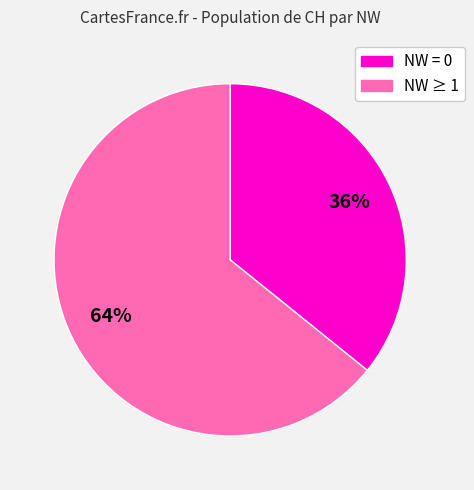

Is there any slice that represents more than half of the pie?

Yes